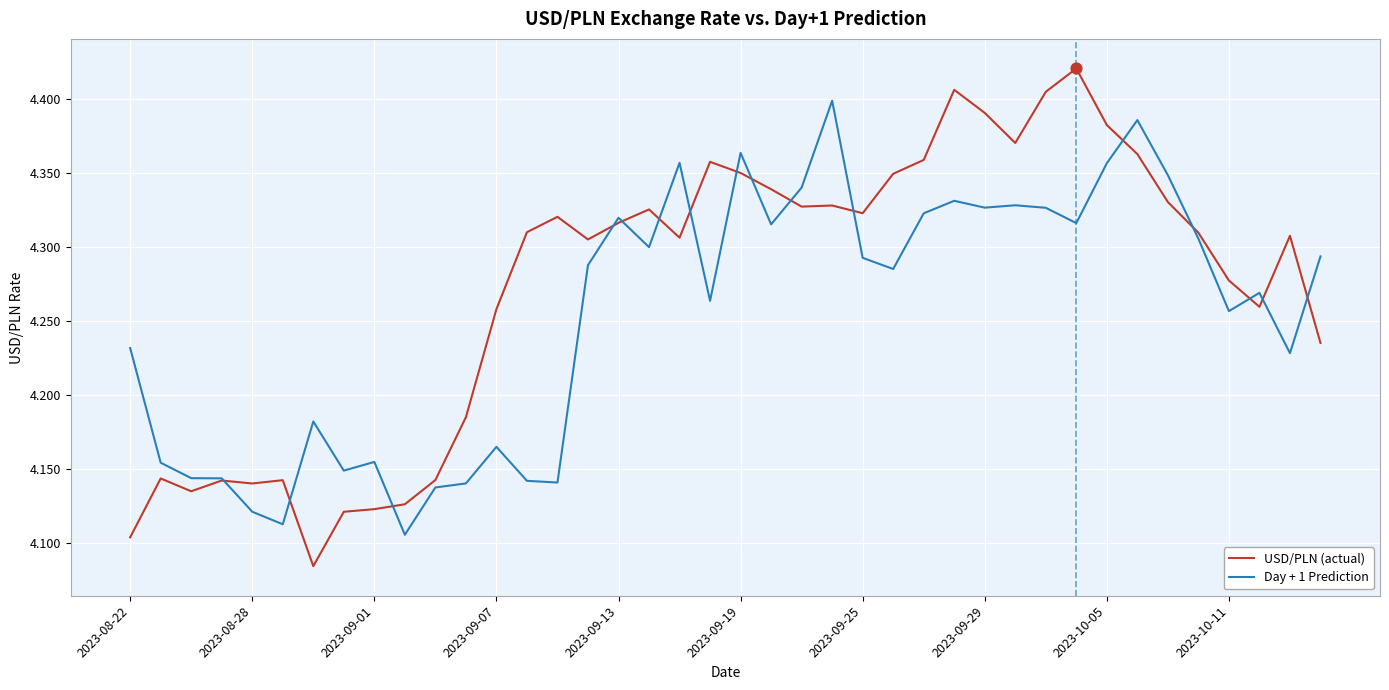

Which series has the largest total across all categories?

USD/PLN (actual)